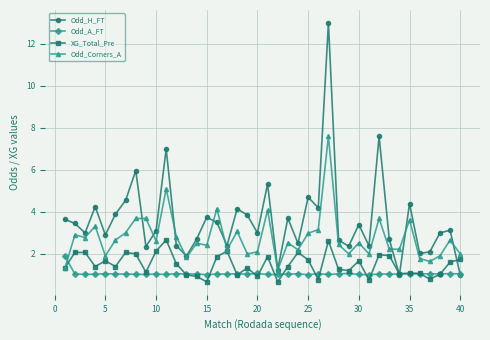

At how many categories does at least one series exceed 9?

1